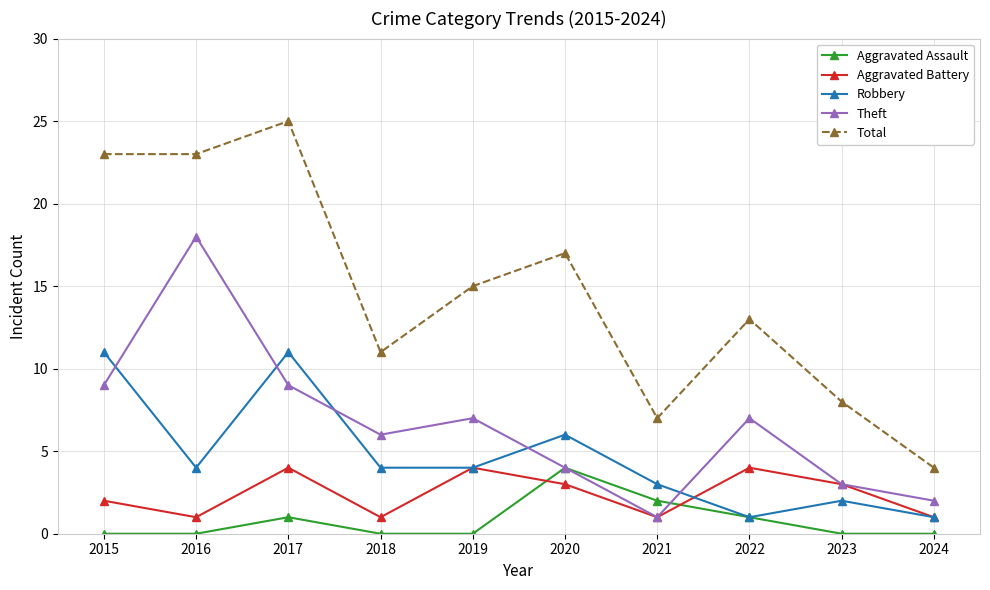

What is the sum of all Theft values?

66